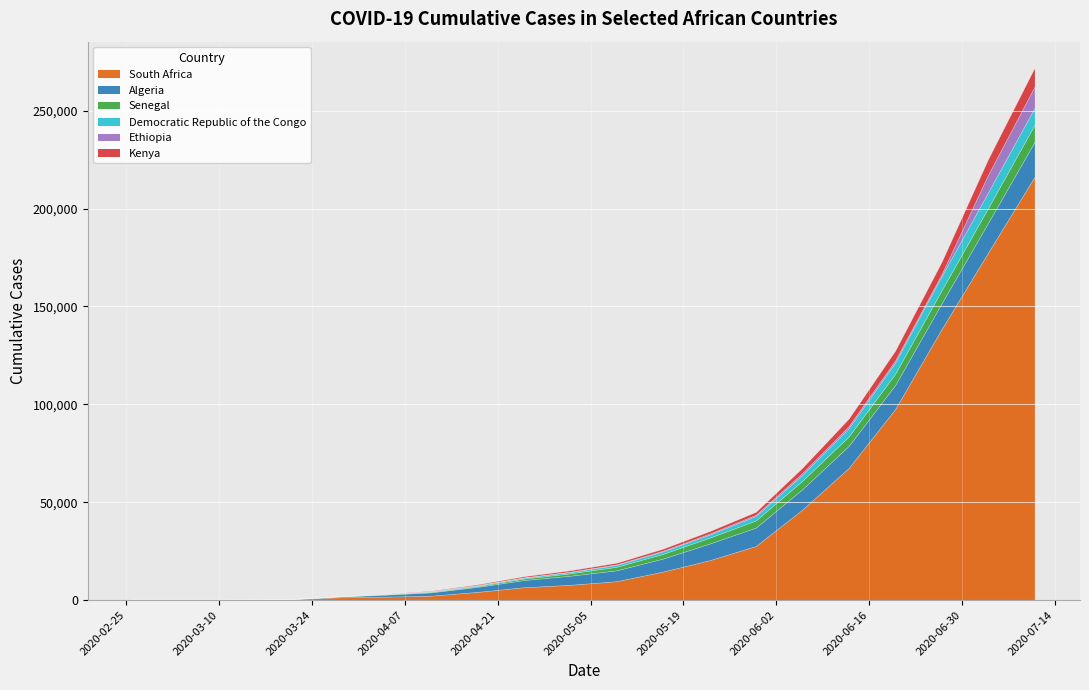

What position from the right is 2020-04-25?

12